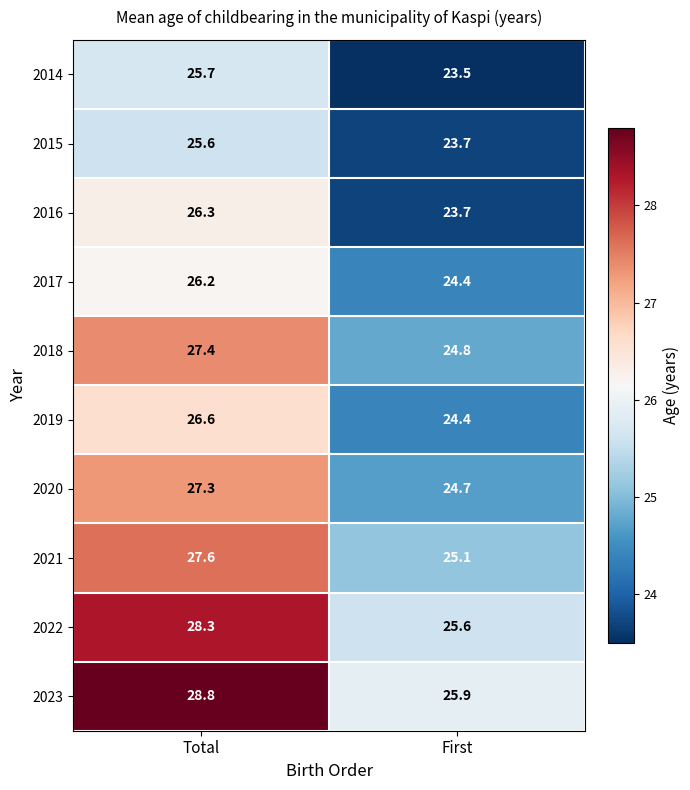

The value of 2018 at Total is 11.8. True or false?

False